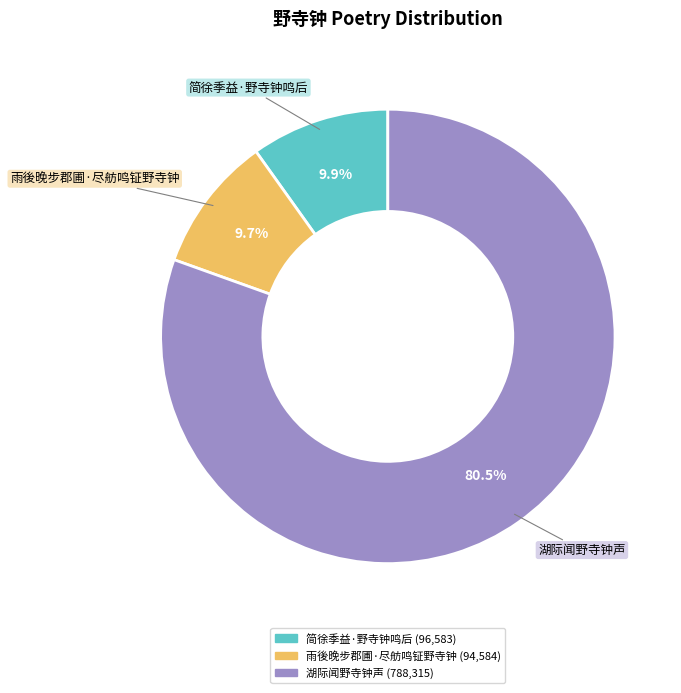

Approximately how many times larger is the value at 雨後晚步郡圃·尽舫鸣钲野寺钟 compared to 简徐季益·野寺钟鸣后?

1.0